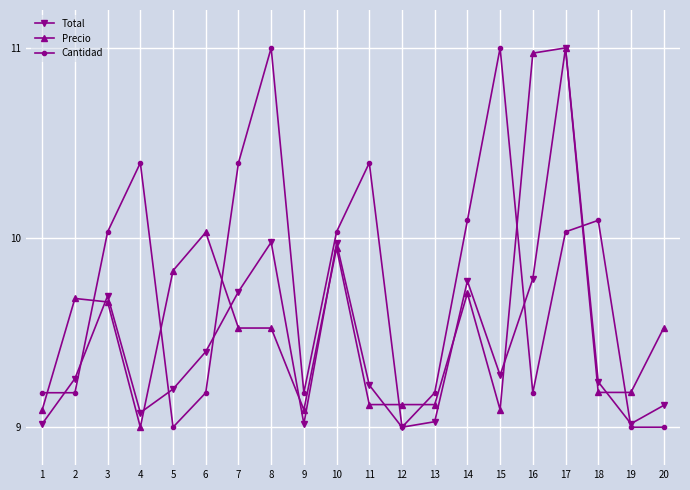

At which category is the sum across all series the highest?

17